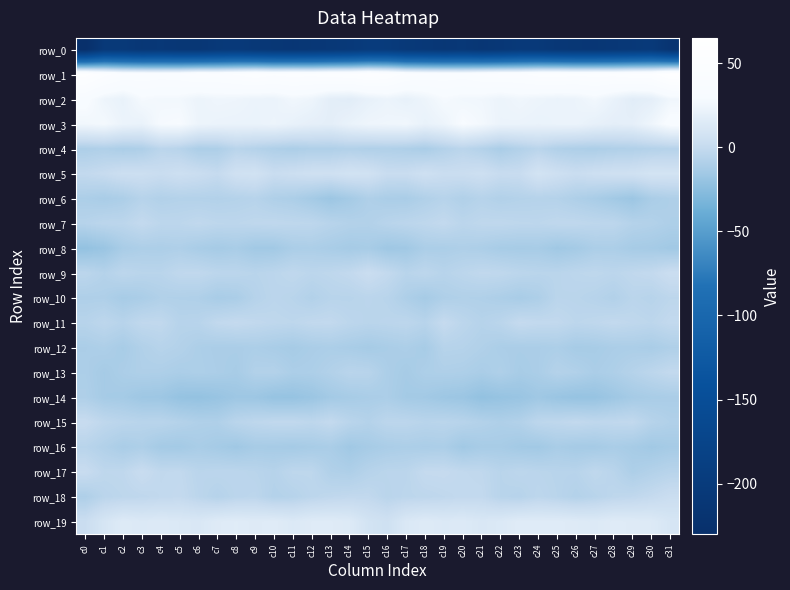

Which series has the largest total across all categories?

row_1